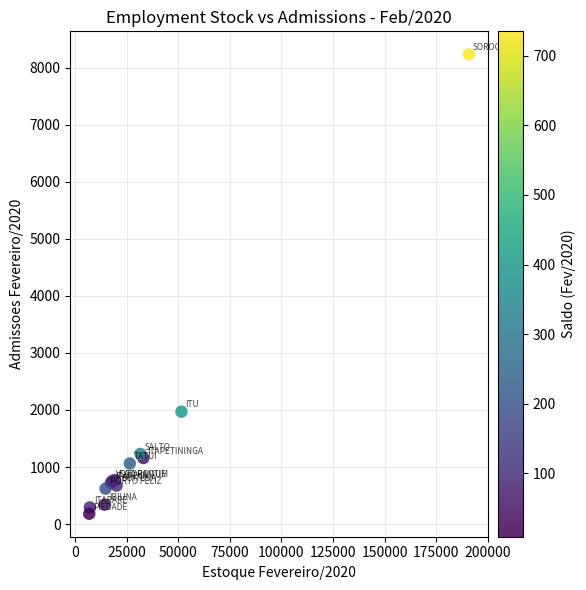

What Y value in the scatter plot is closest to 4208?

1971